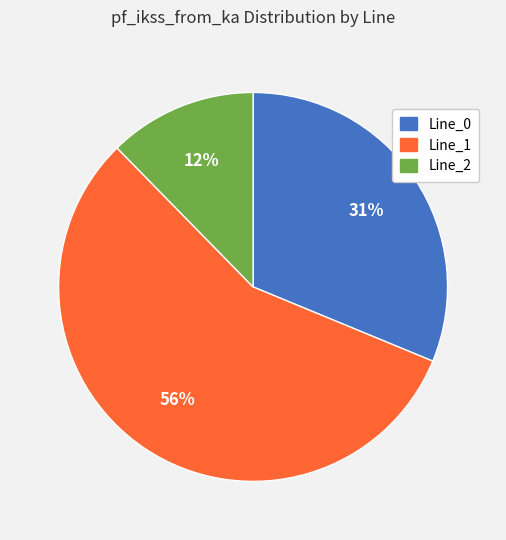

Which category has the biggest portion of the pie?

Line_1